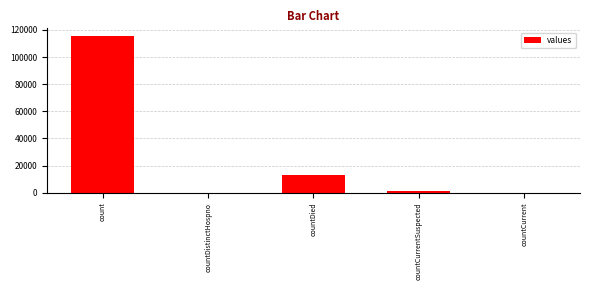

Is it true that the value at countDied is 13343?

True